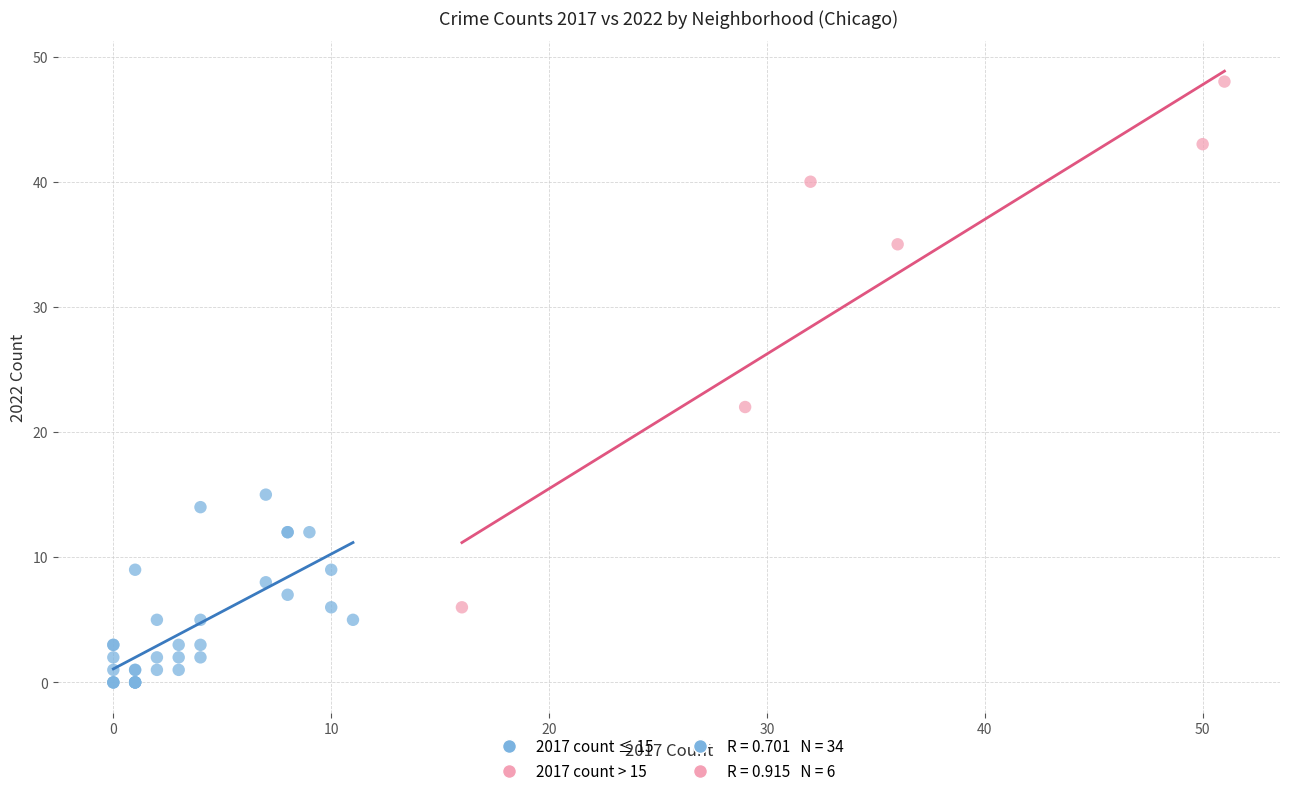

Which series has the widest spread of Y values?

2017 count > 15